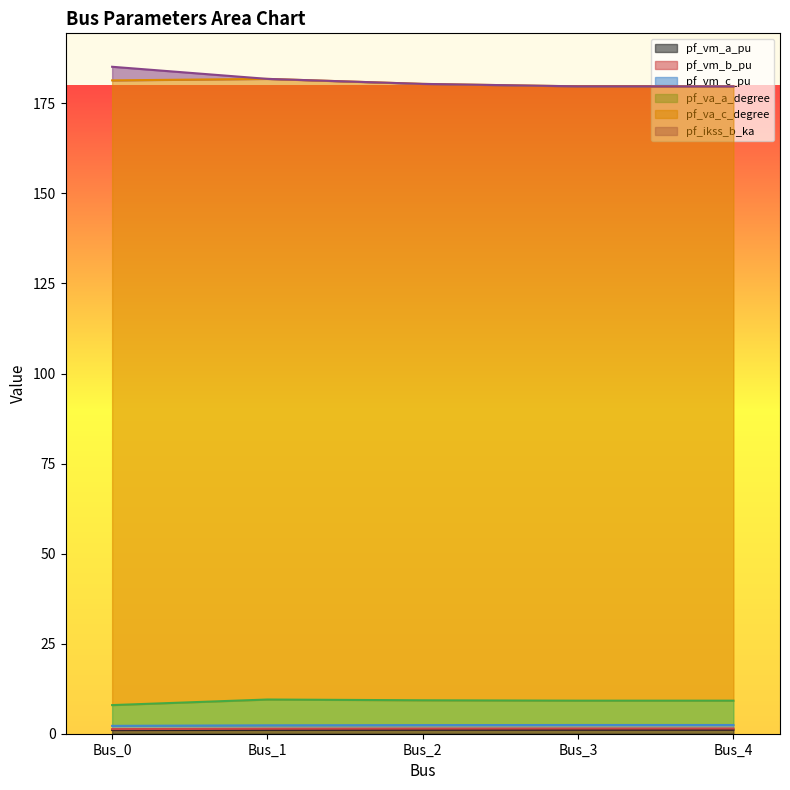

At which label is pf_vm_c_pu closest to 2?

Bus_0